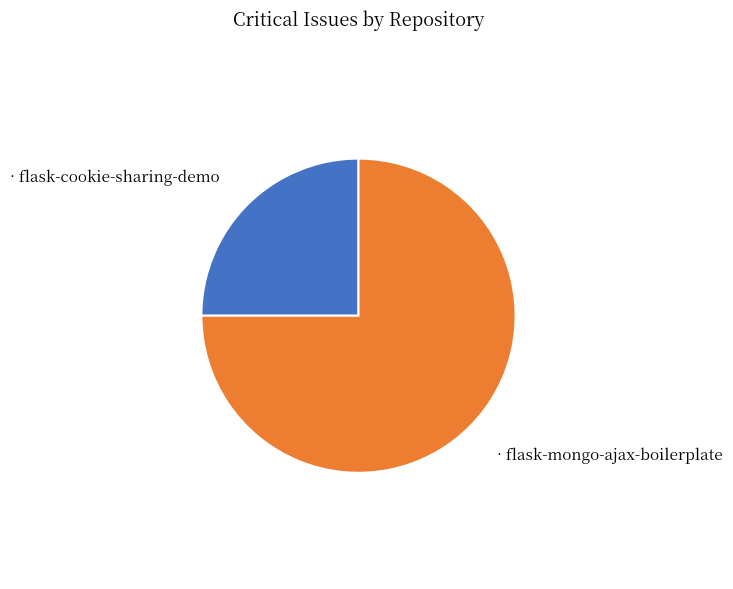

Does any single category account for the majority?

Yes